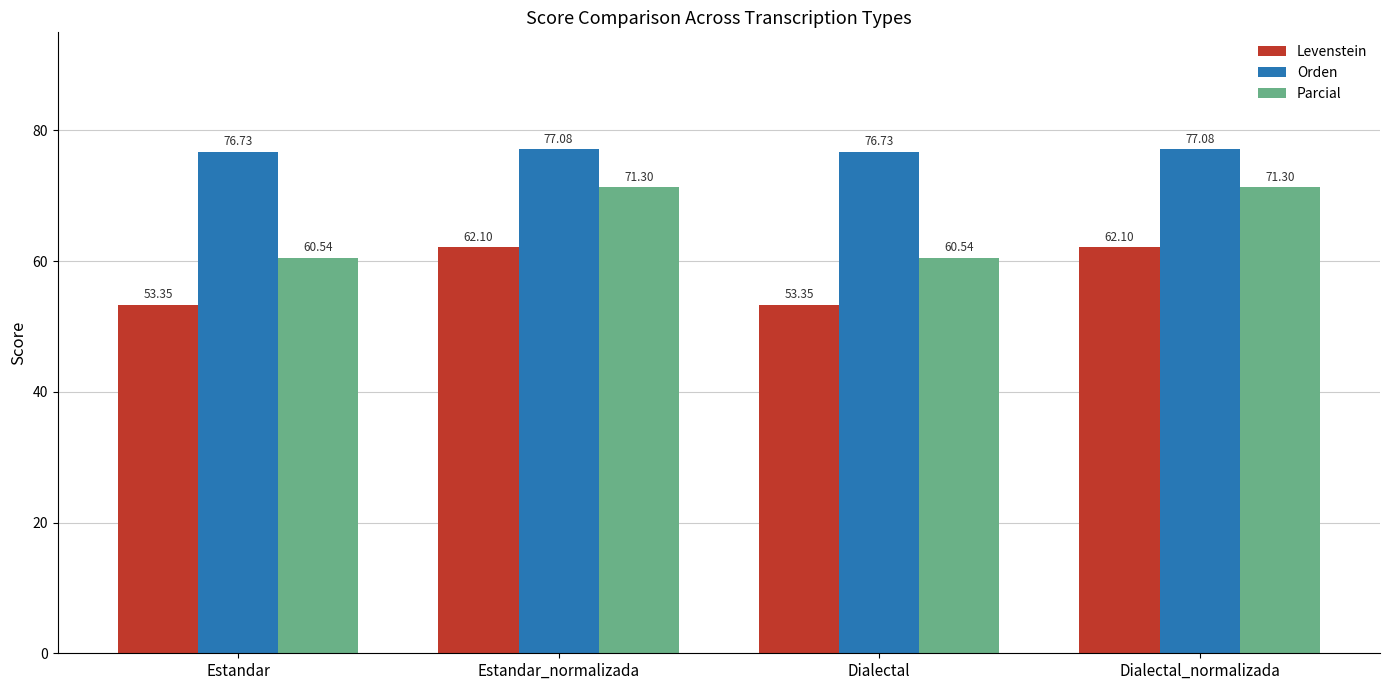

Count the number of categories in the chart.

4